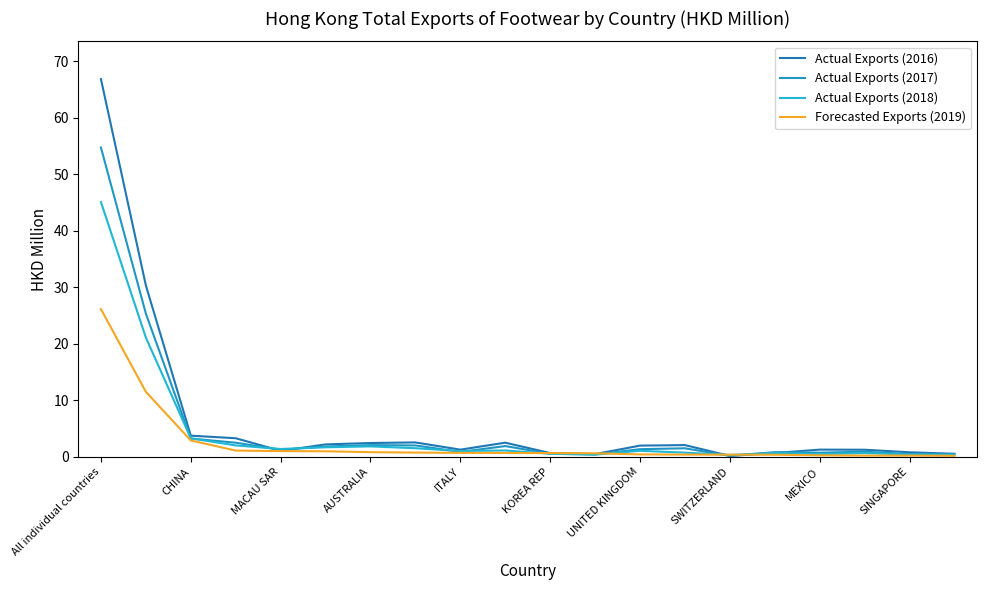

How many lines are shown in the chart?

4